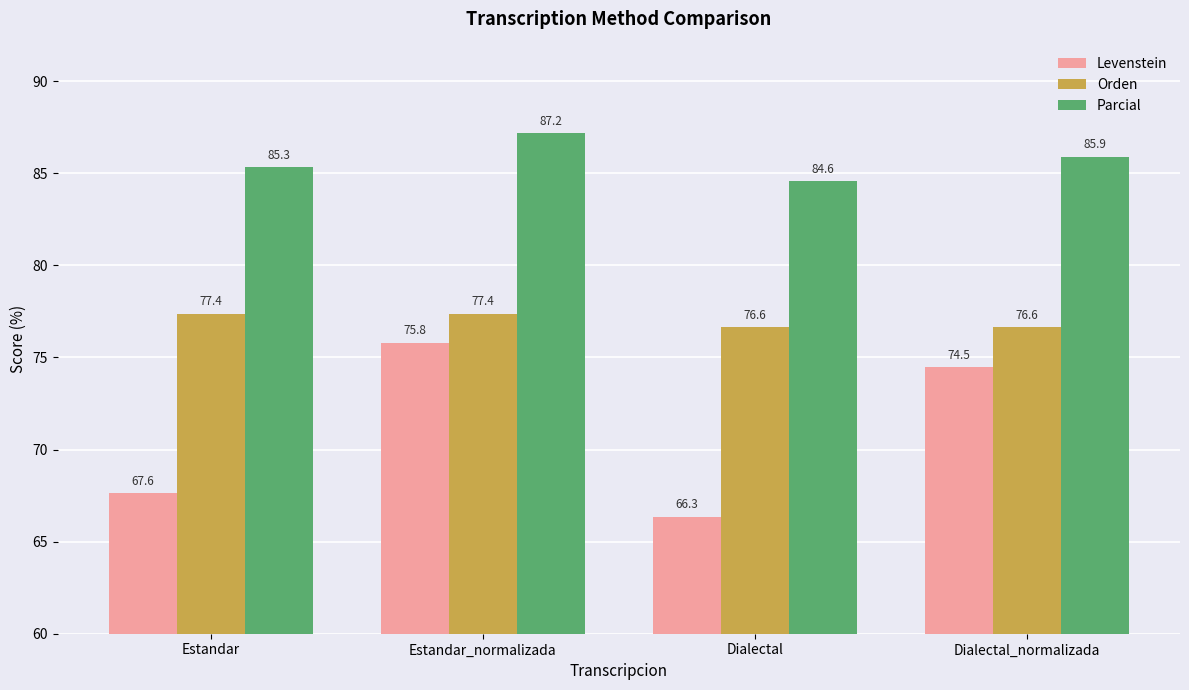

Which series changed the most between Estandar and Dialectal?

Levenstein